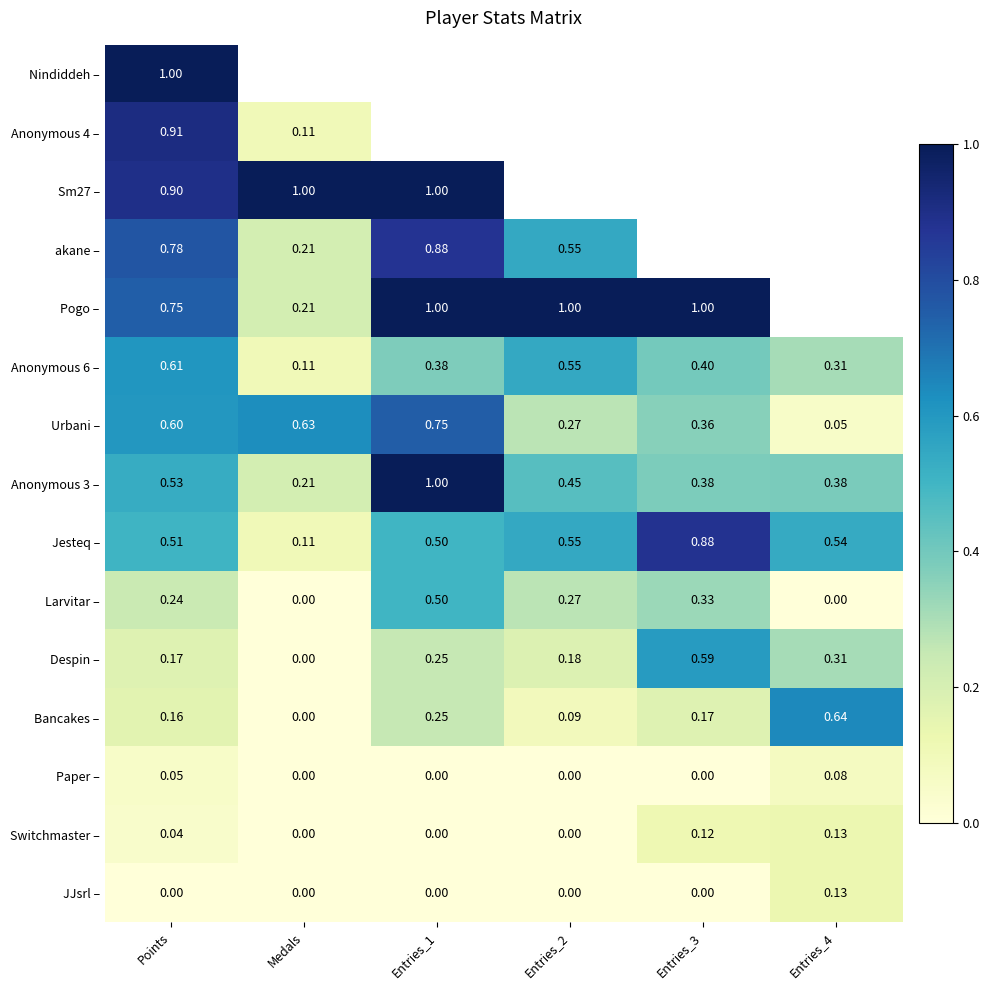

Which label corresponds to the largest value in the chart?

Points